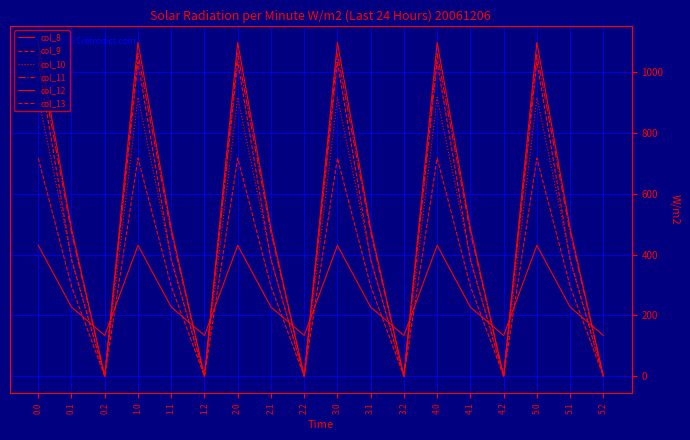

Is this an area chart (filled region under the line)?

No